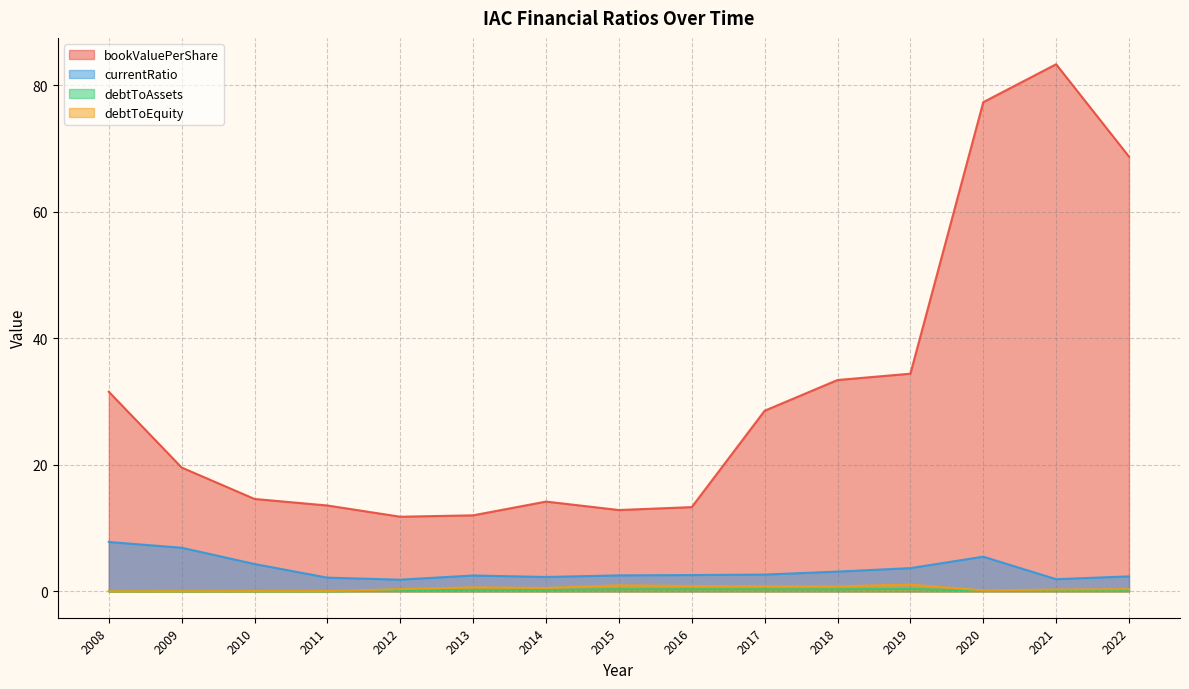

The debtToAssets series shows 0.3 at 2013. True or false?

True